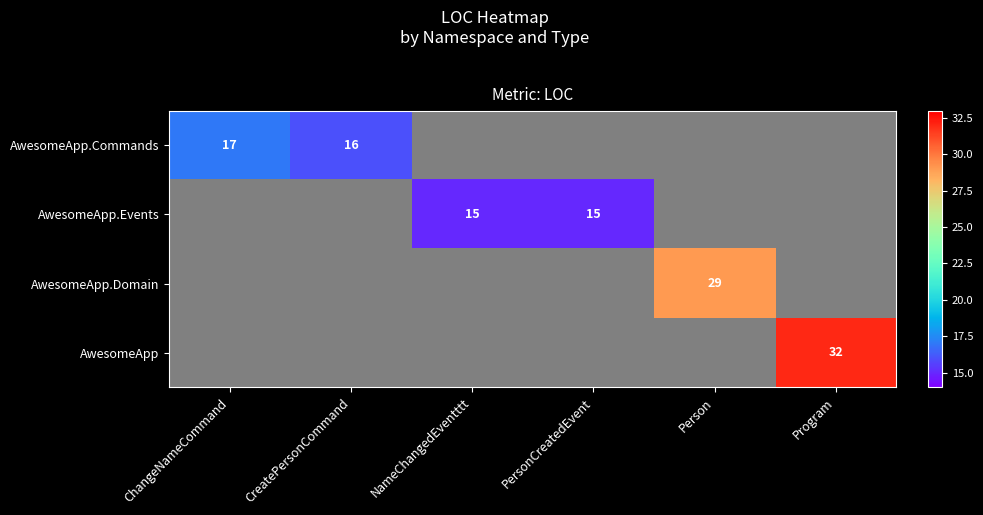

The AwesomeApp series shows 11 at Program. True or false?

False